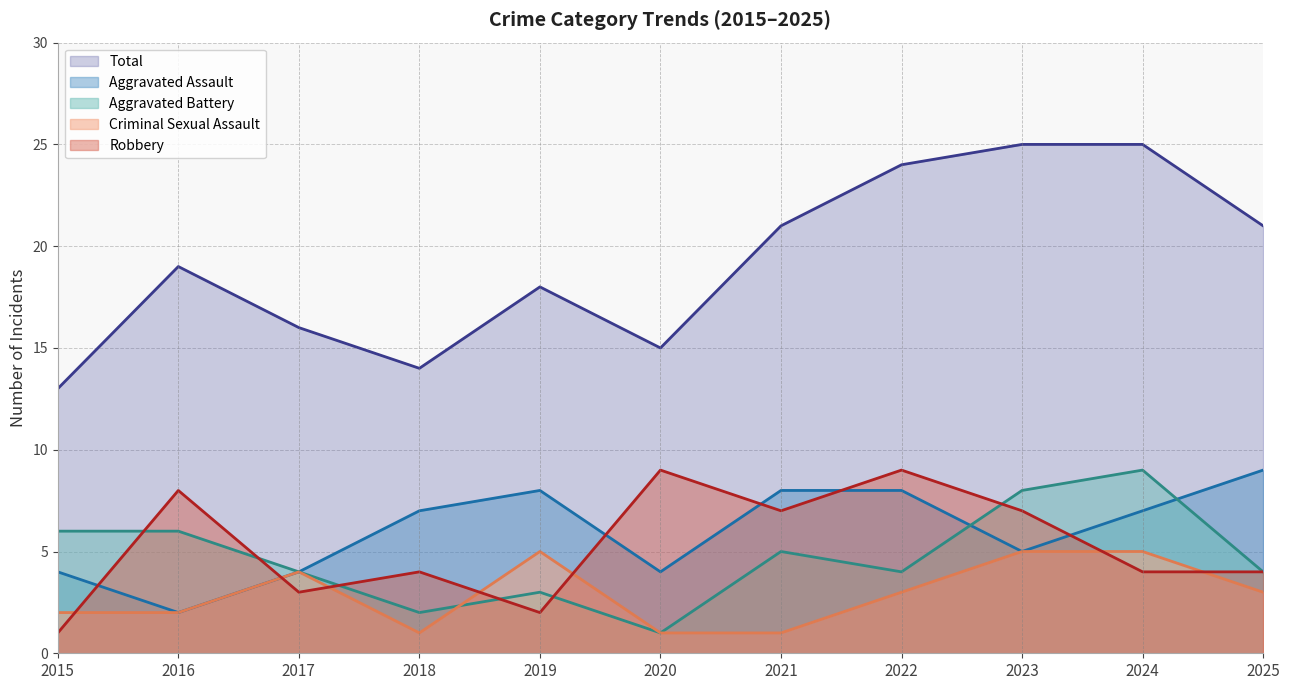

Reading left to right, what are all the values shown in this chart?

Aggravated Assault: 2015=4	2016=2	2017=4	2018=7	2019=8	2020=4	2021=8	2022=8	2023=5	2024=7	2025=9
Aggravated Battery: 2015=6	2016=6	2017=4	2018=2	2019=3	2020=1	2021=5	2022=4	2023=8	2024=9	2025=4
Criminal Sexual Assault: 2015=2	2016=2	2017=4	2018=1	2019=5	2020=1	2021=1	2022=3	2023=5	2024=5	2025=3
Robbery: 2015=1	2016=8	2017=3	2018=4	2019=2	2020=9	2021=7	2022=9	2023=7	2024=4	2025=4
Total: 2015=13	2016=19	2017=16	2018=14	2019=18	2020=15	2021=21	2022=24	2023=25	2024=25	2025=21